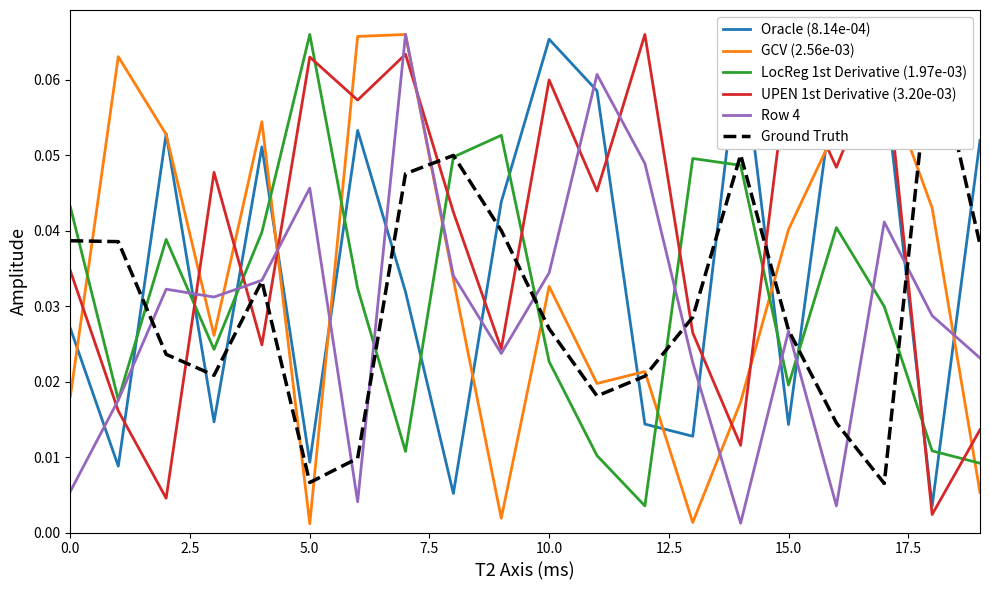

How many times do LocReg 1st Derivative (1.97e-03) and GCV (2.56e-03) cross each other?

8